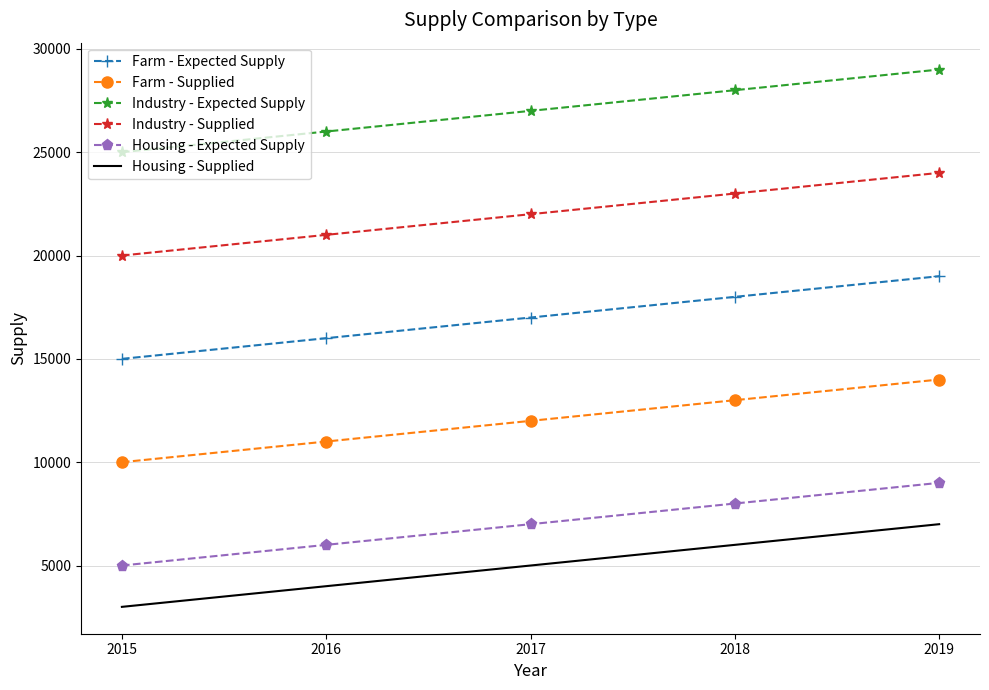

True or false: Farm - Supplied and Industry - Supplied cross at least once.

False